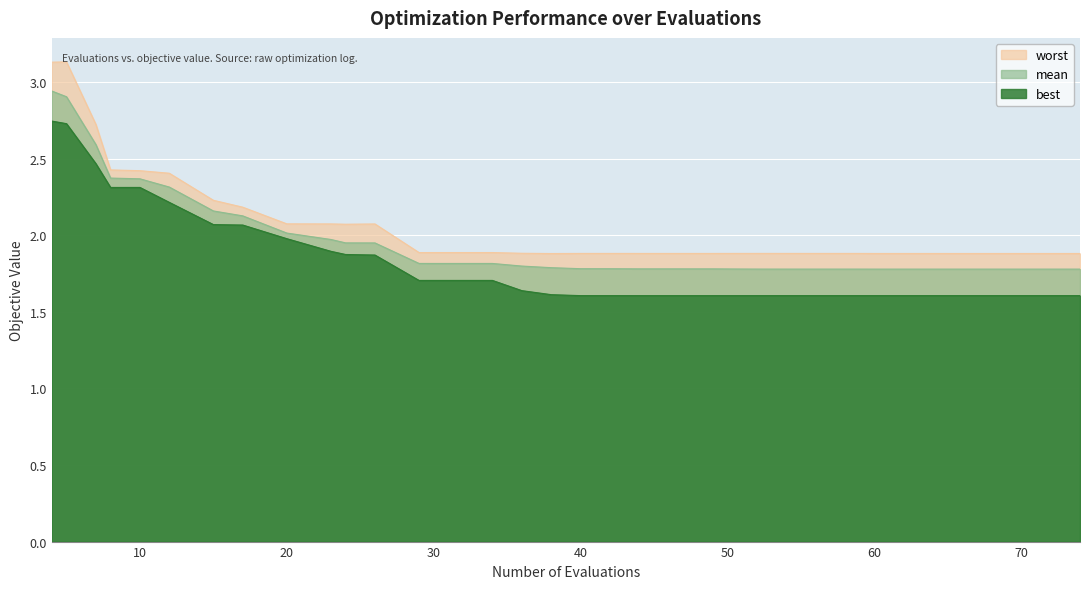

What is the value of the mean point at the 2nd from the left?

2.9